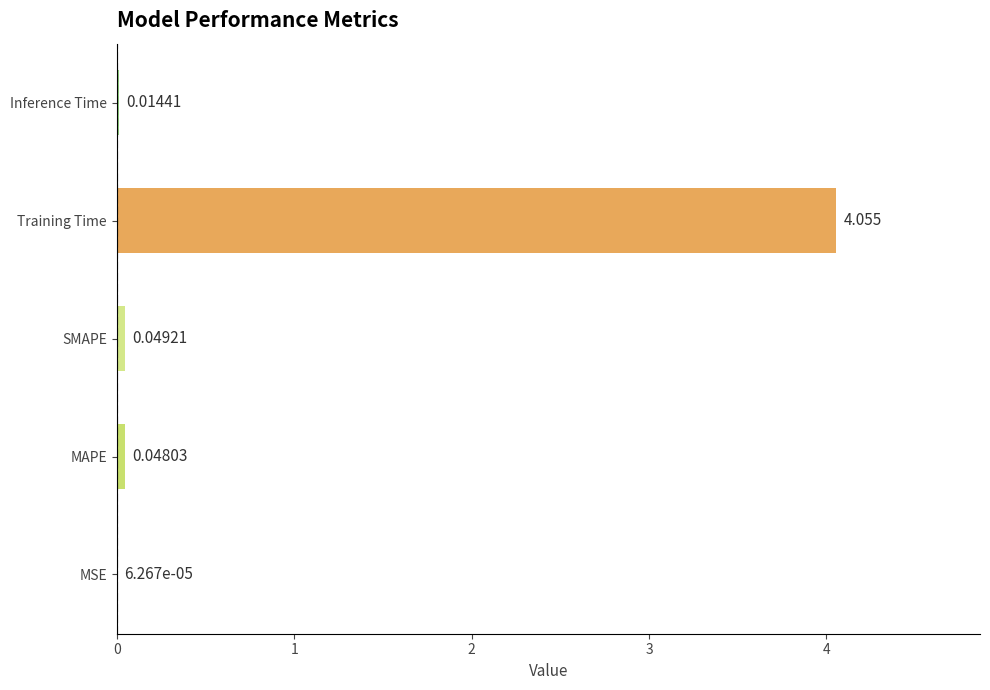

What is the average value?

0.8